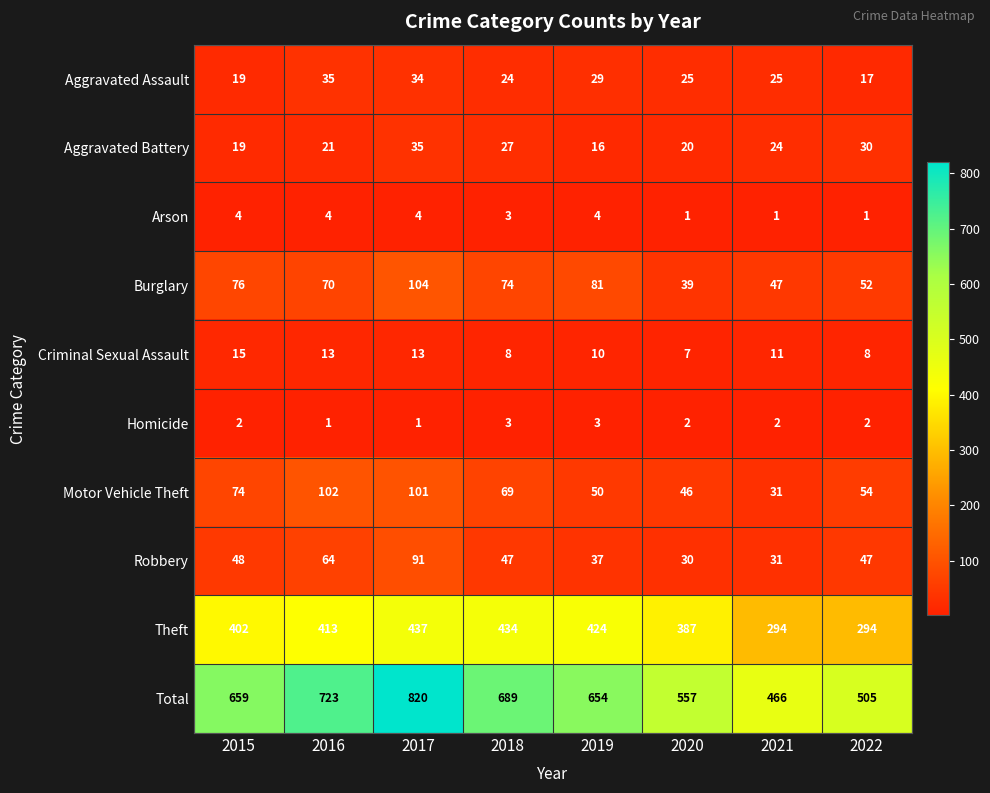

The value of Aggravated Battery at 2020 is 10. True or false?

False